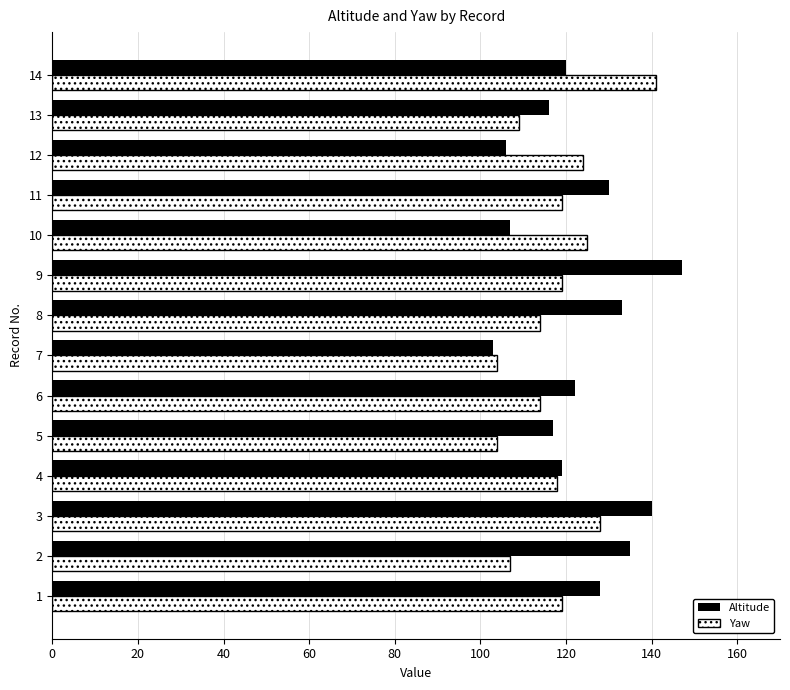

True or false: Yaw has a value of 124 at 12.

True